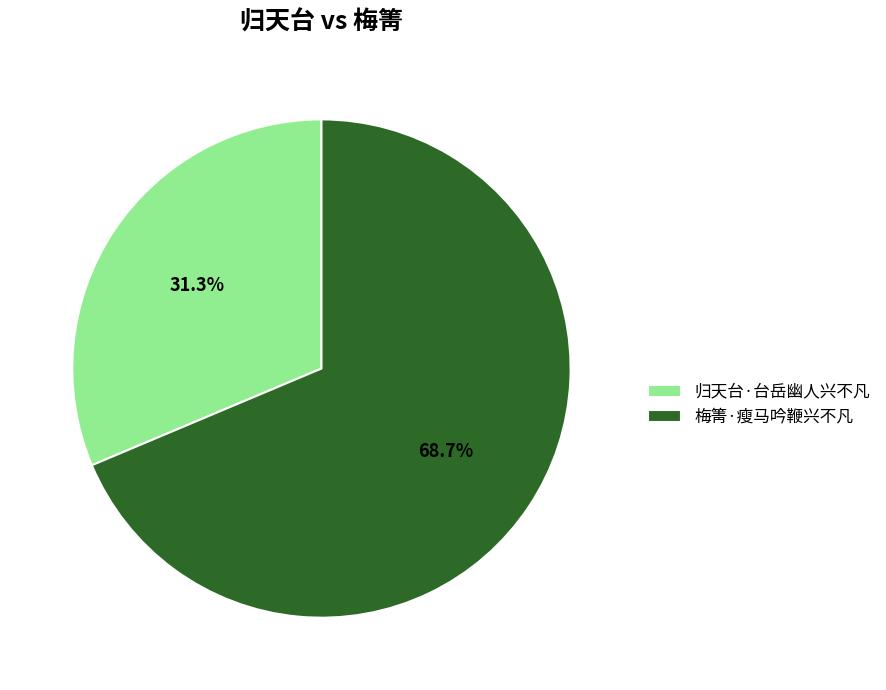

What is the ratio of the value at 归天台·台岳幽人兴不凡 to the value at 梅箐·瘦马吟鞭兴不凡?

0.5